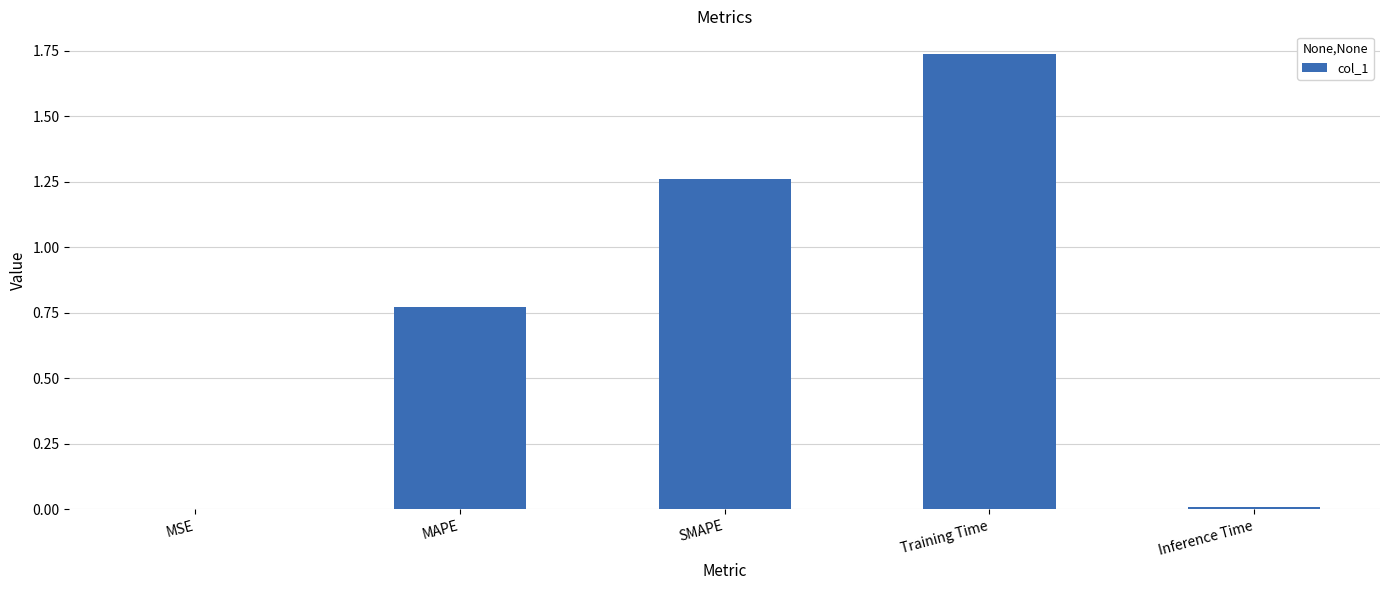

At which category does the chart reach its peak across all series?

Training Time